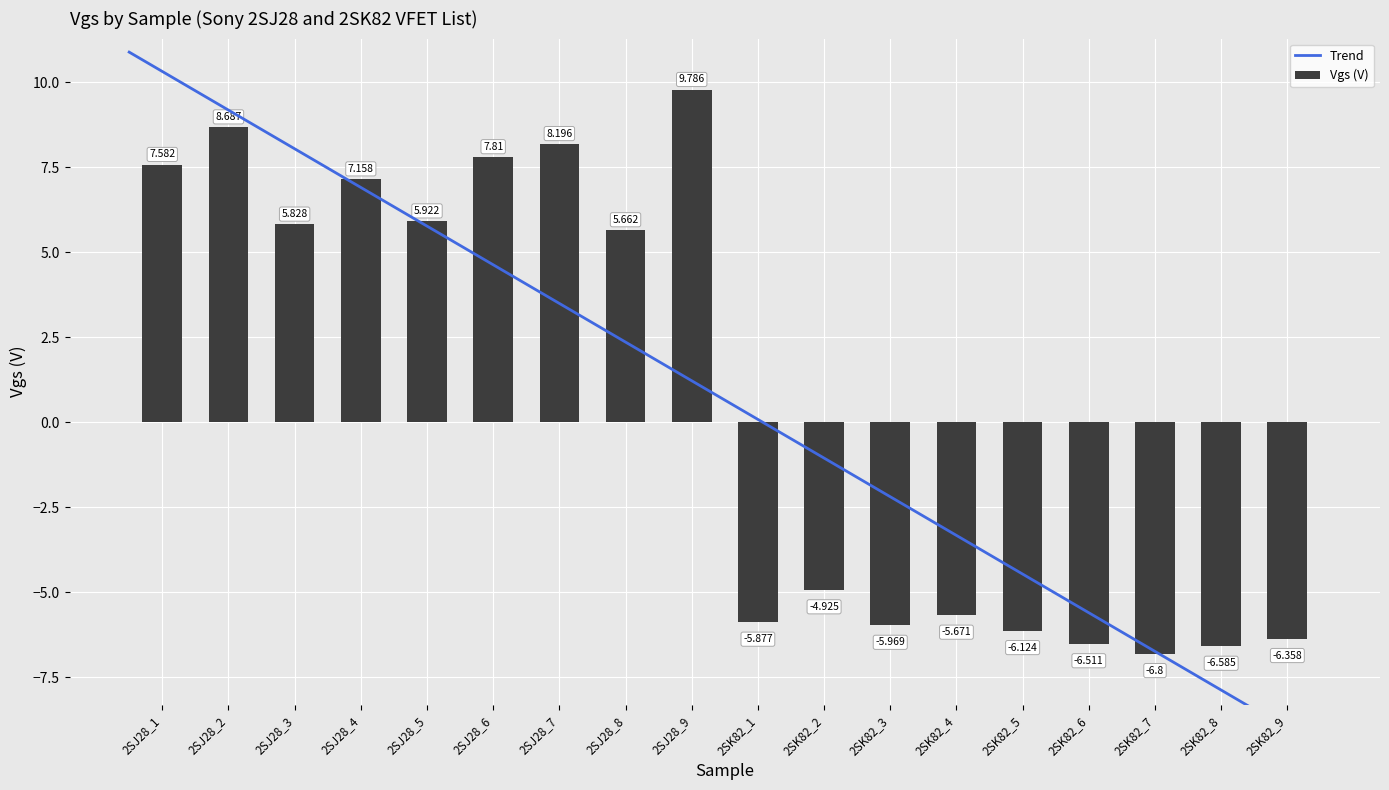

What is the maximum value shown in the chart?

9.8